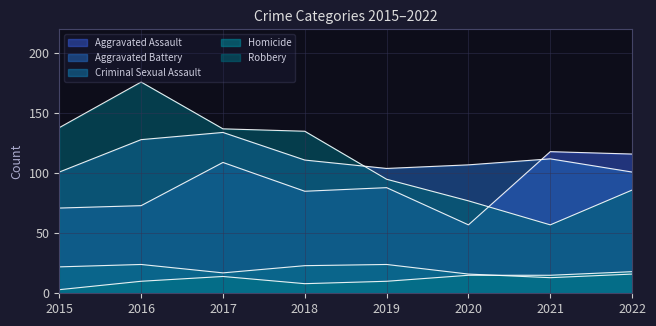

At how many categories does at least one series exceed 96?

8